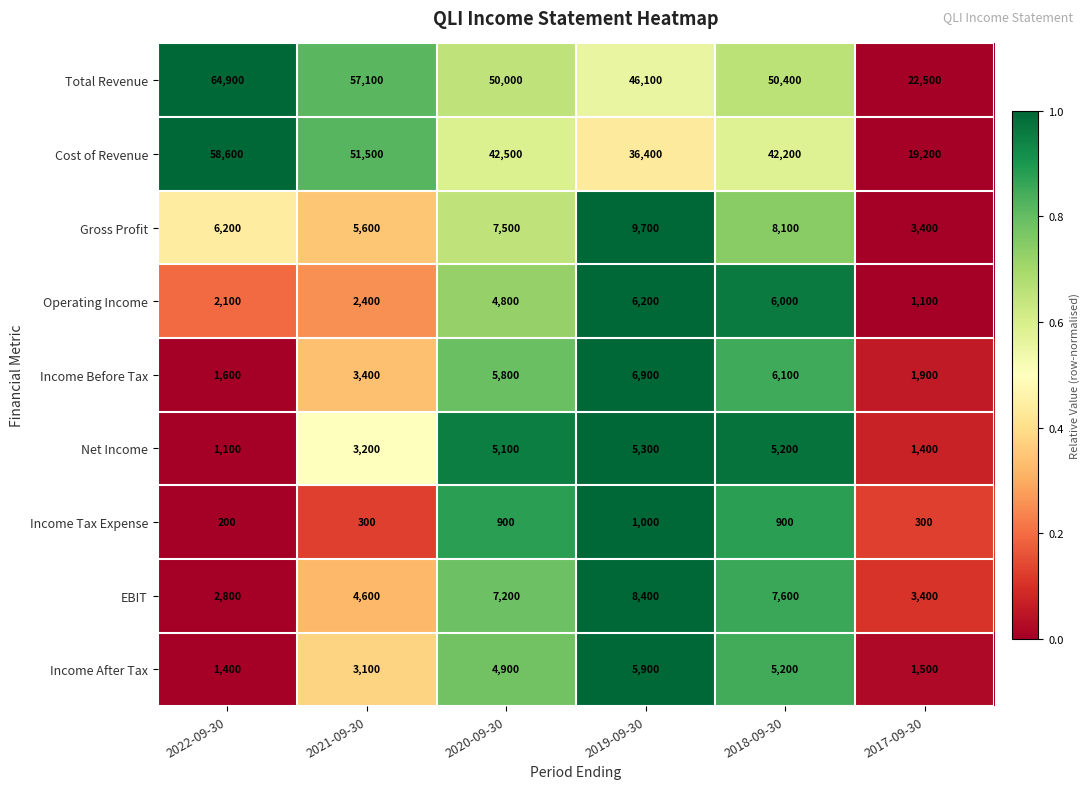

Which series has the widest spread of values?

Total Revenue